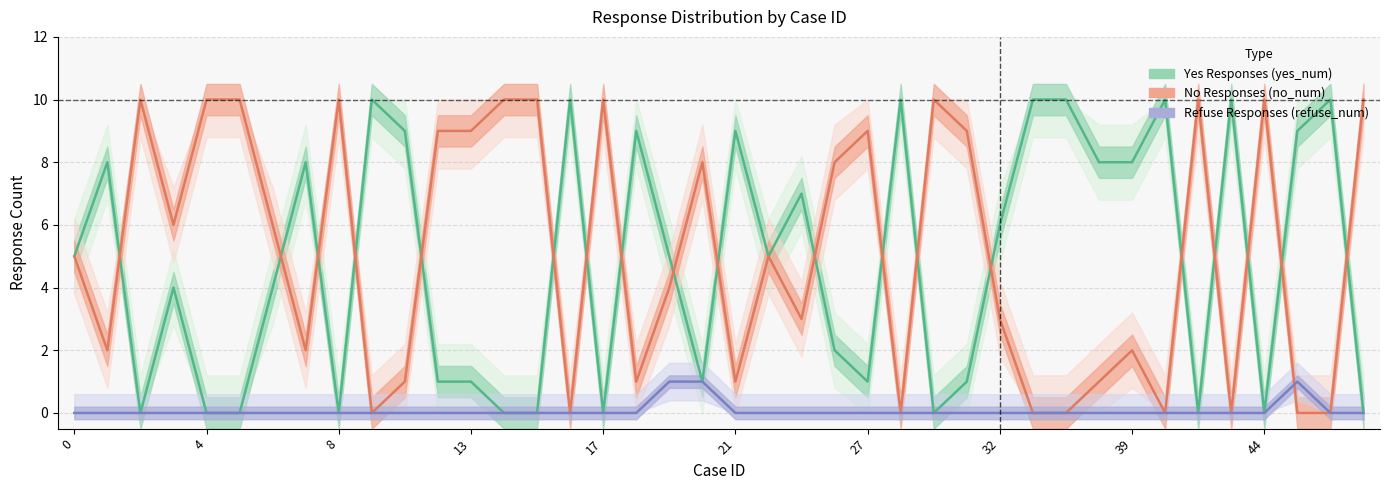

What is the sum of all Yes Responses (yes_num) values?

191